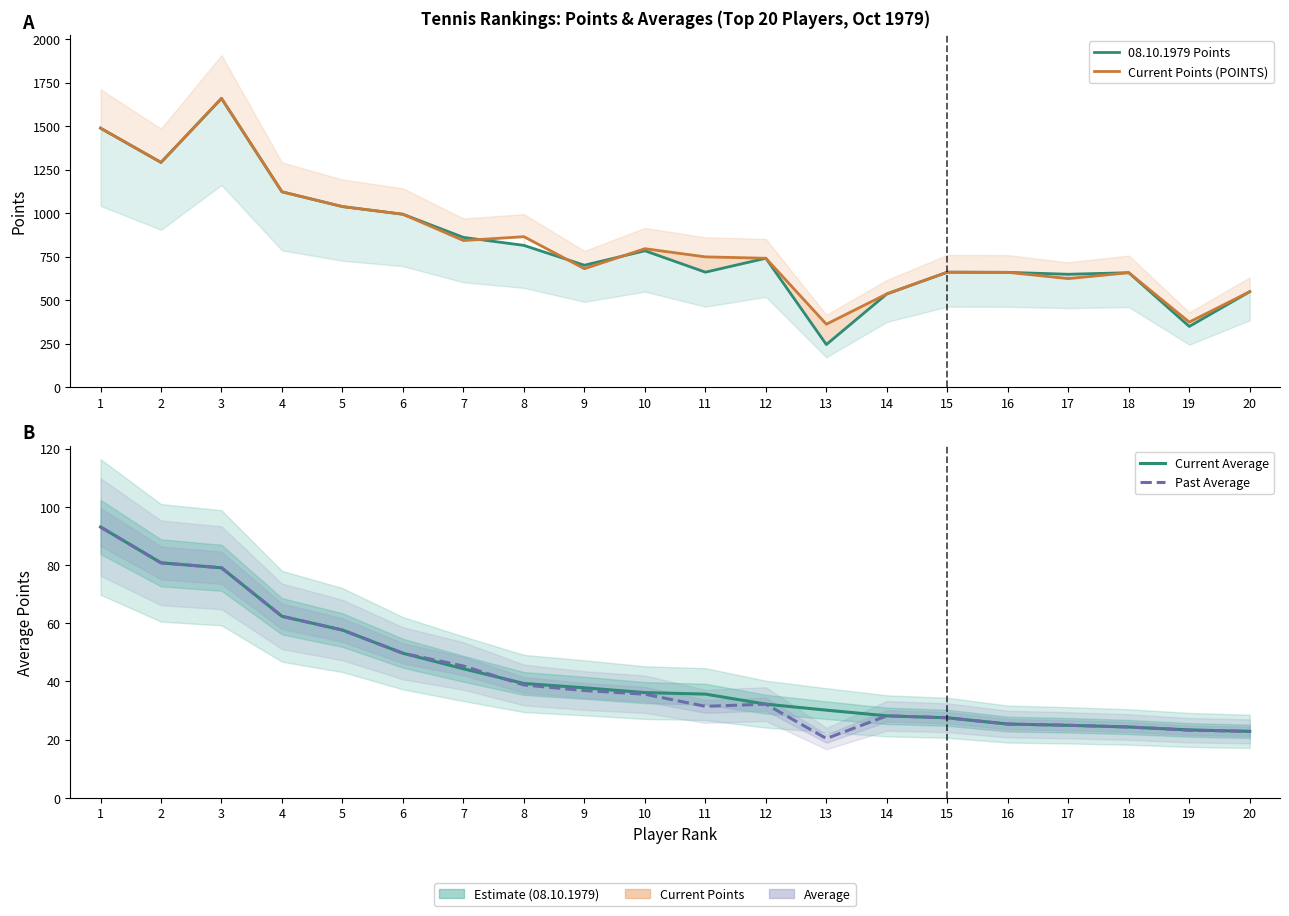

What is the lowest value of the 08.10.1979 Points series?

245.0